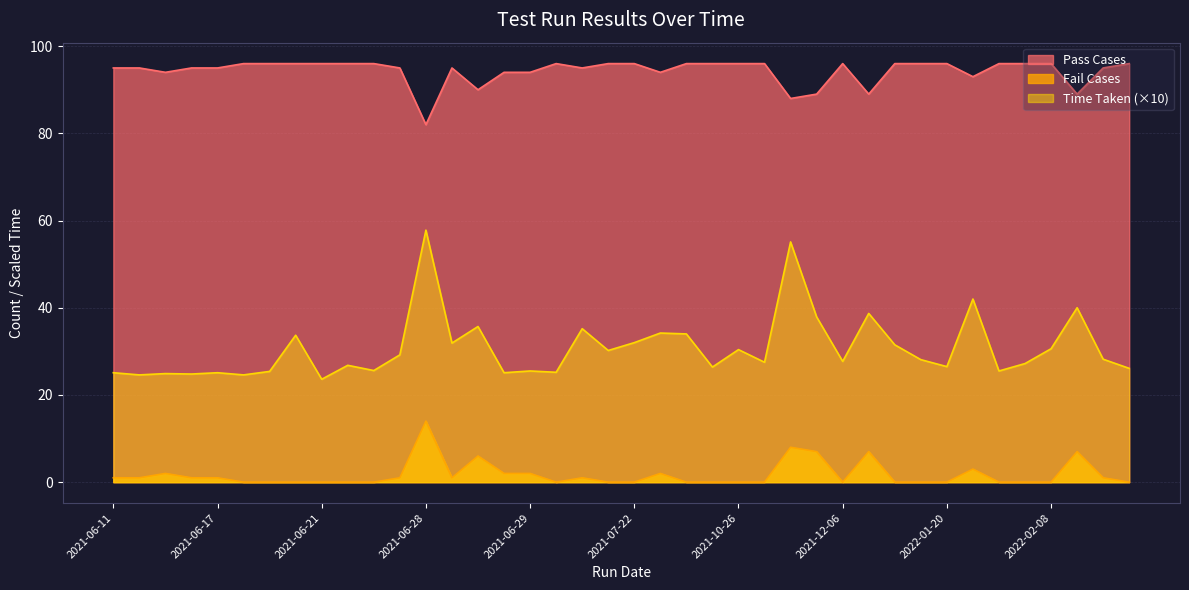

The value of Pass Cases at 2021-06-17 is 155.3. True or false?

False